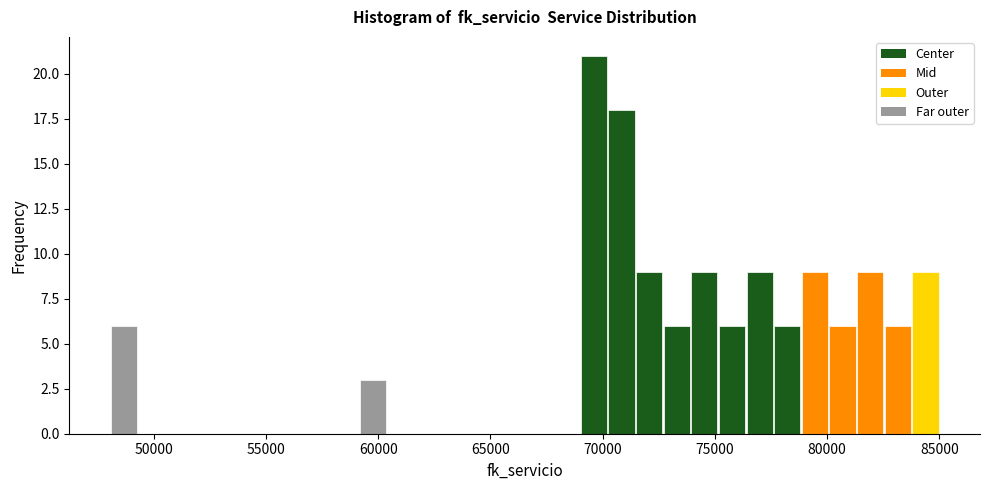

Around what value on the x-axis is the tallest bar? Give the approximate position of its centre, as read against the axis.

69500